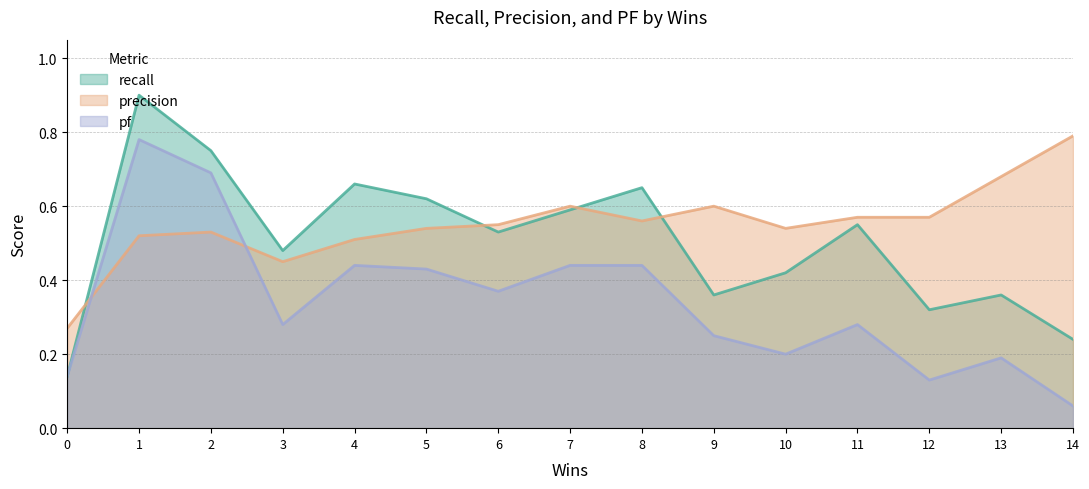

What is the difference between the second highest and second lowest values in the precision series?

0.2